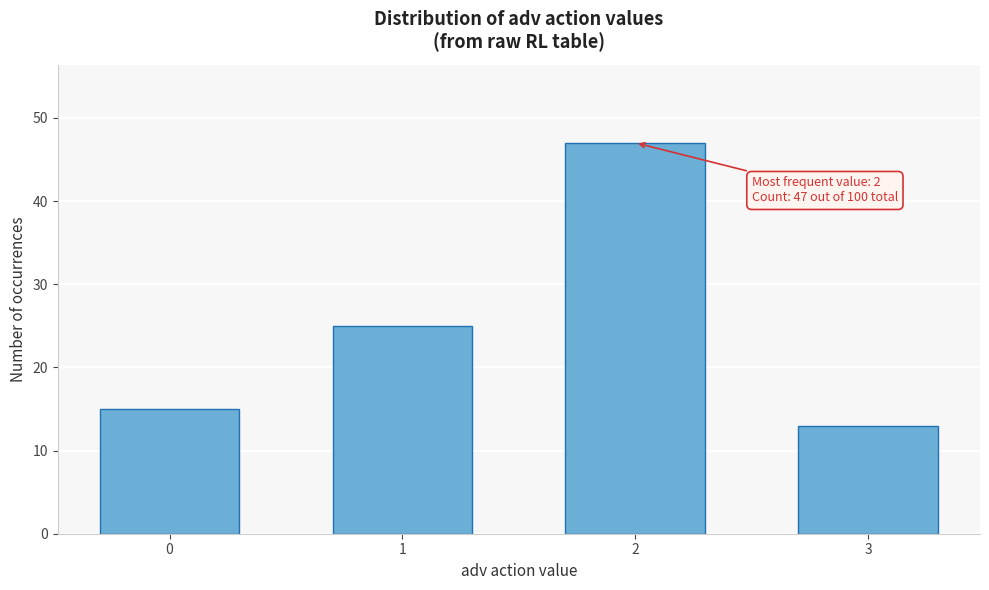

Reading left to right, transcribe all the data shown in this chart.

15	25	47	13